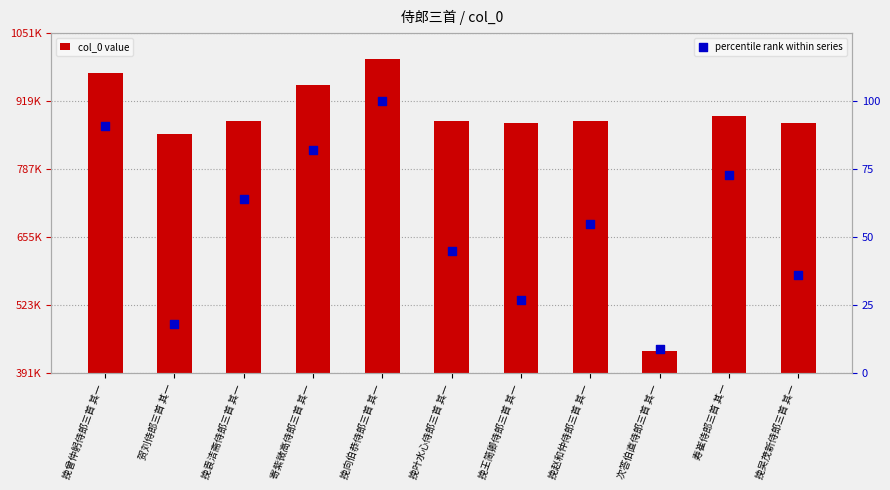

Is the value of percentile rank within series at 贺刘侍郎三首 其一 greater than the value of col_0 value at 挽吴茂新侍郎三首 其一?

No